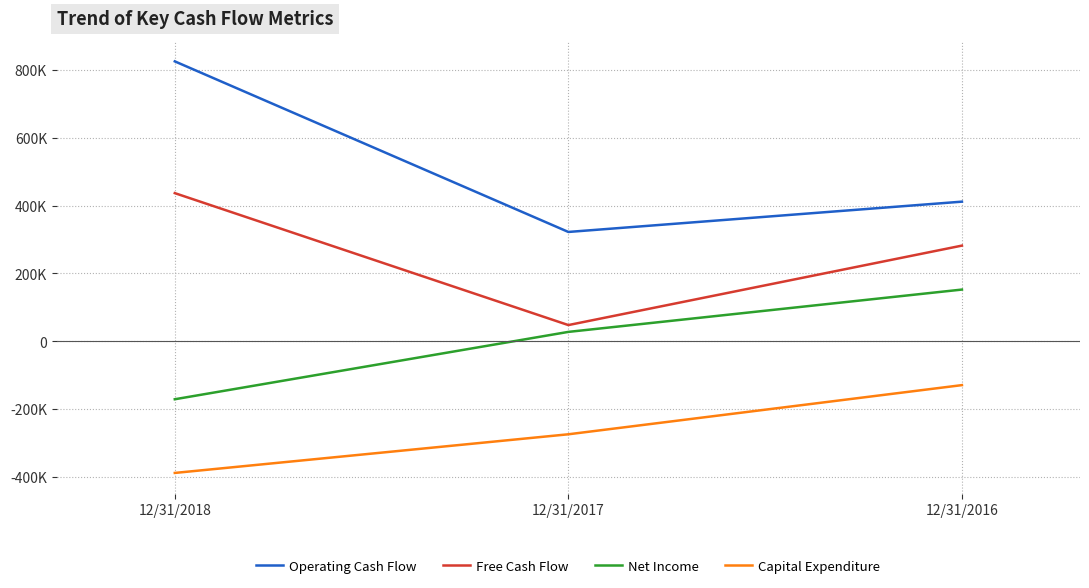

Does the chart have visible grid lines?

Yes